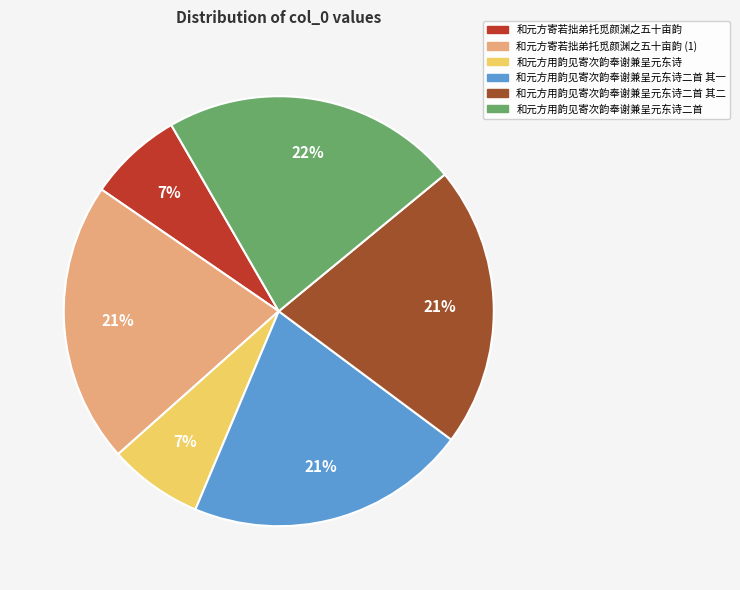

How many segments does this pie chart have?

6